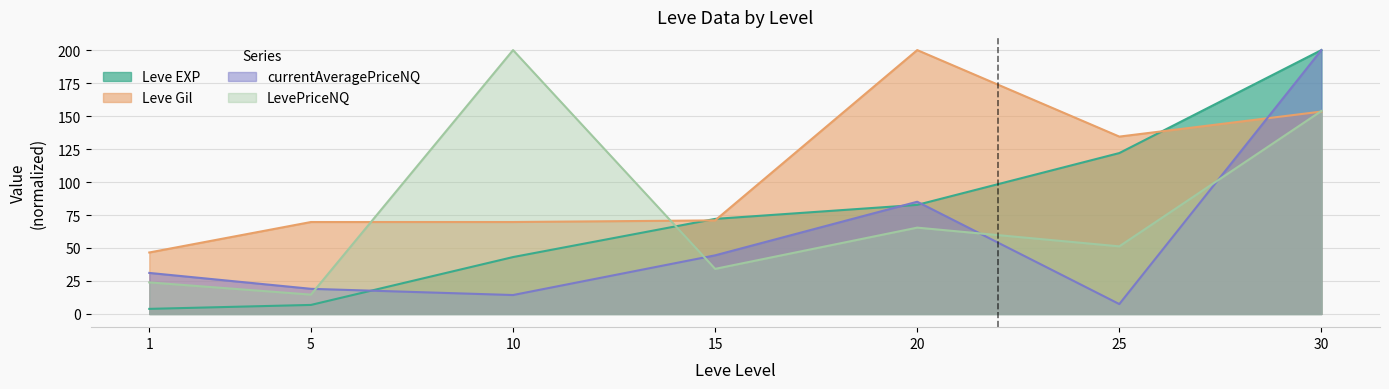

The Leve Gil series shows 153.4 at 30. True or false?

True